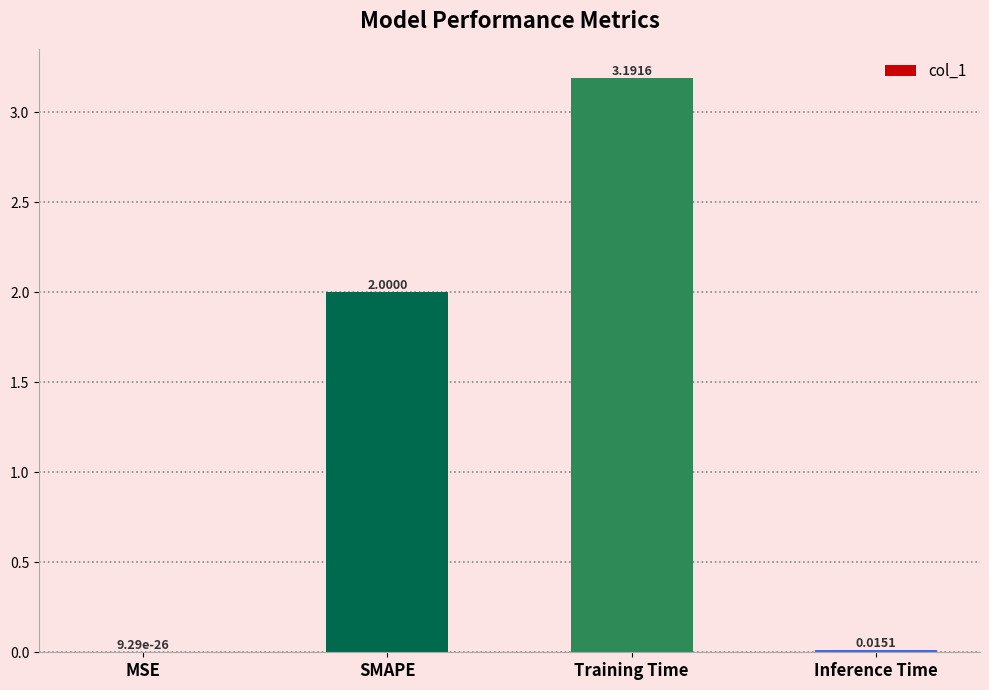

What is the difference between the values at Inference Time and SMAPE?

2.0